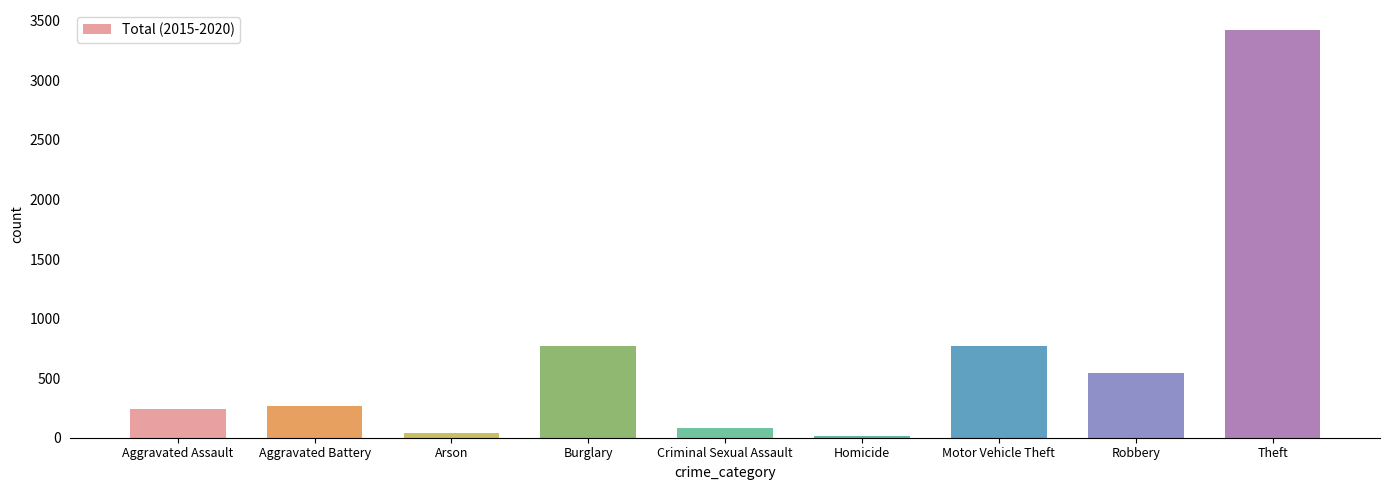

What is the approximate value at Motor Vehicle Theft?

769